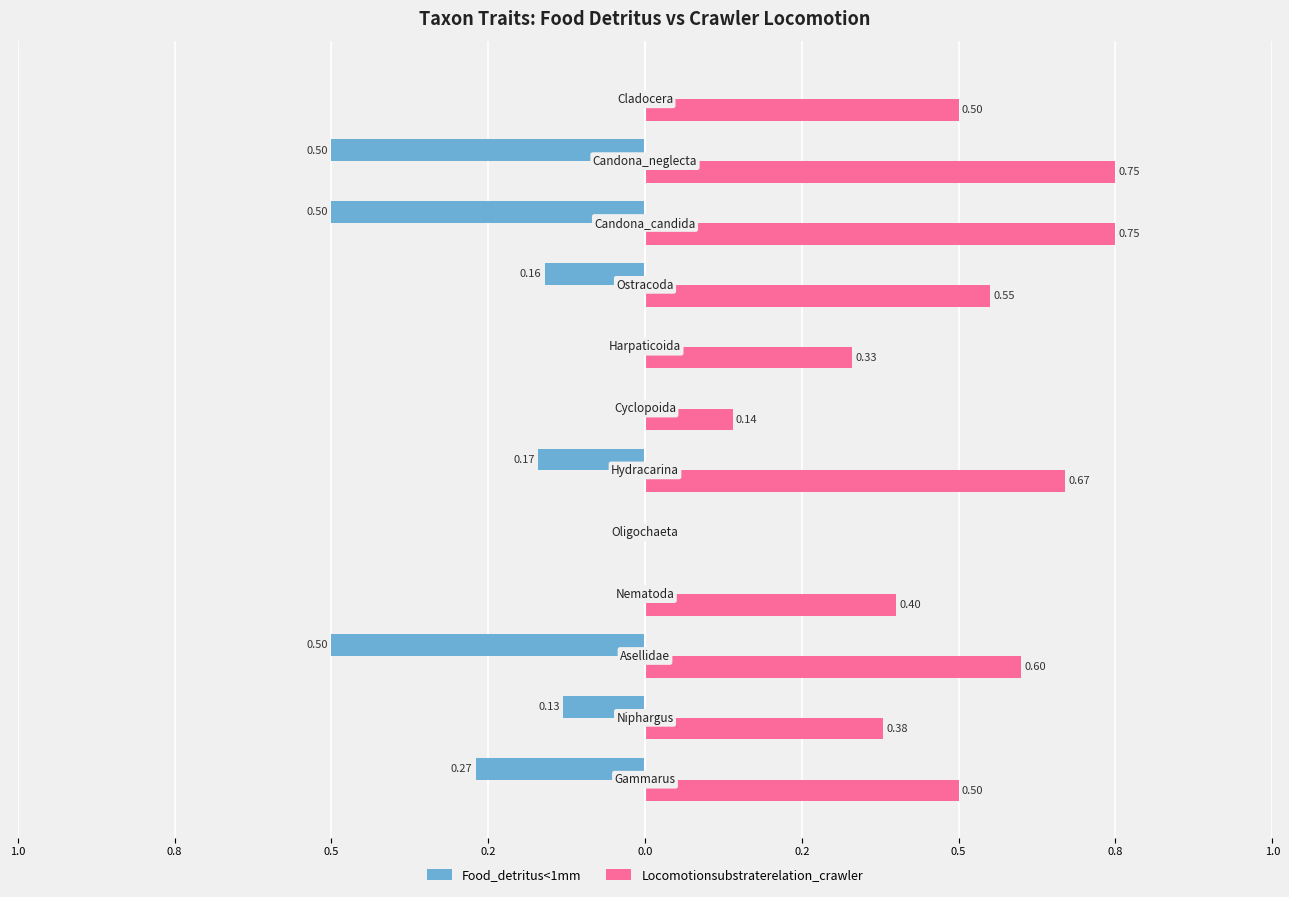

Which series has the widest spread of values?

Locomotionsubstraterelation_crawler